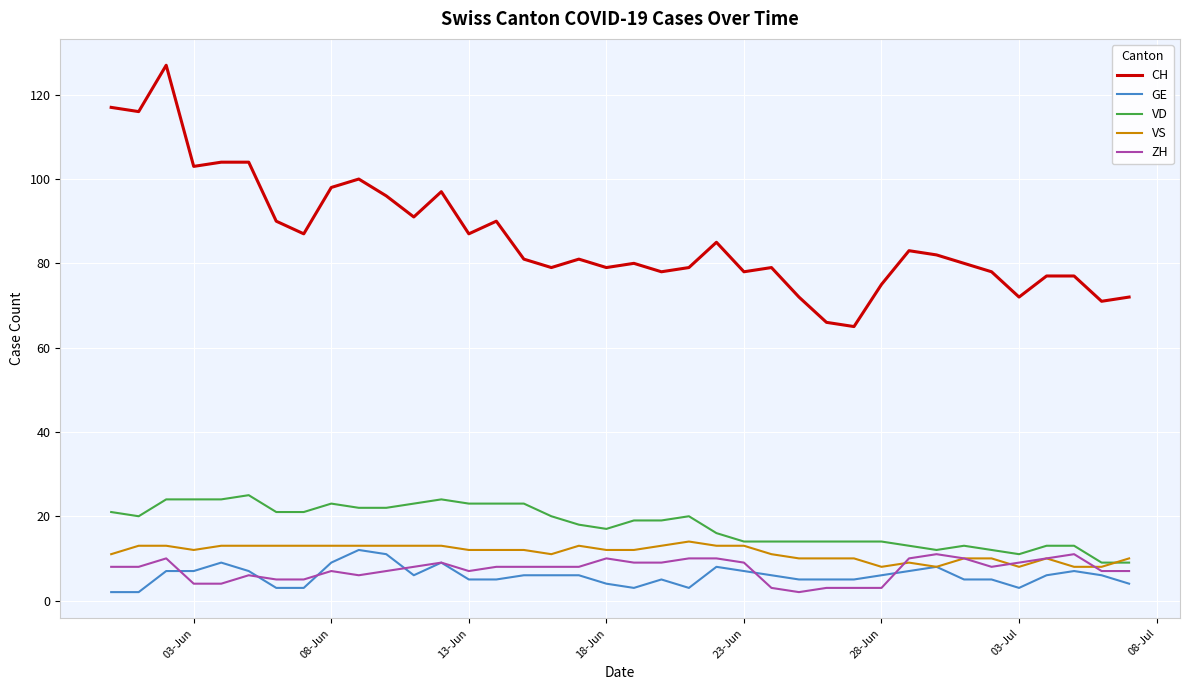

What is the greatest value displayed?

127